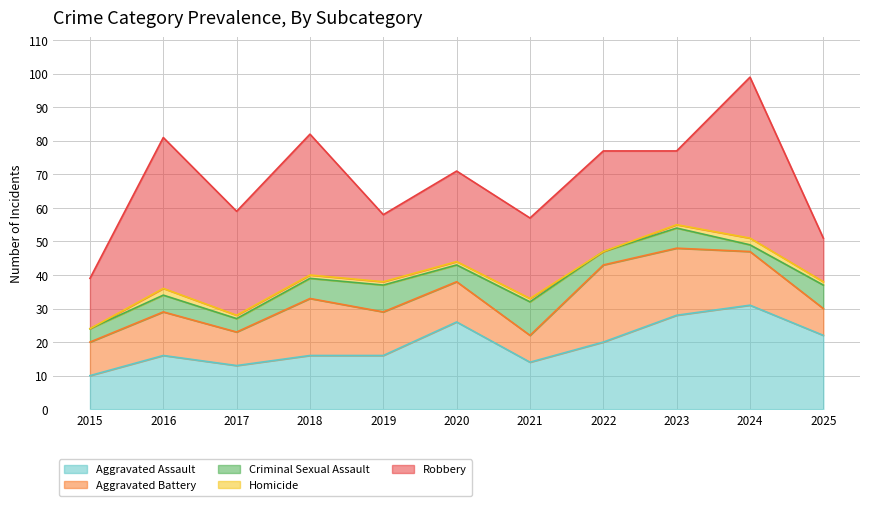

Reading left to right, what are all the values shown in this chart?

Aggravated Assault: 10	16	13	16	16	26	14	20	28	31	22
Aggravated Battery: 10	13	10	17	13	12	8	23	20	16	8
Criminal Sexual Assault: 4	5	4	6	8	5	10	4	6	2	7
Homicide: 0	2	1	1	1	1	1	0	1	2	1
Robbery: 15	45	31	42	20	27	24	30	22	48	13